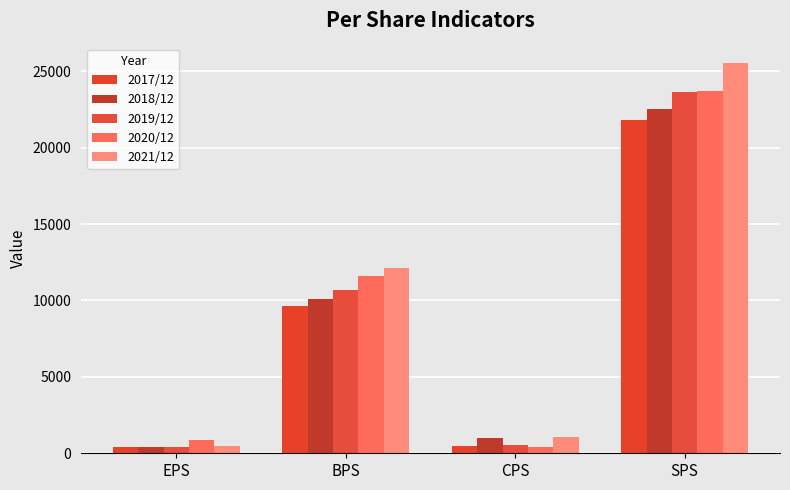

Which series has the largest total across all categories?

2021/12